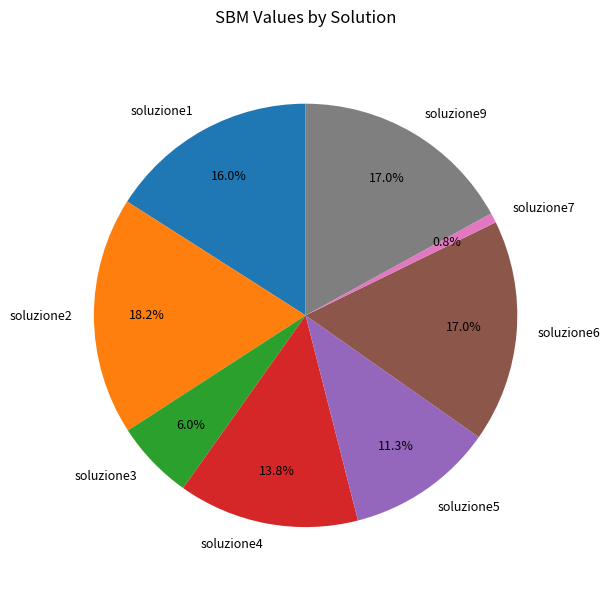

Is it true that soluzione9 is 17% of the pie?

True